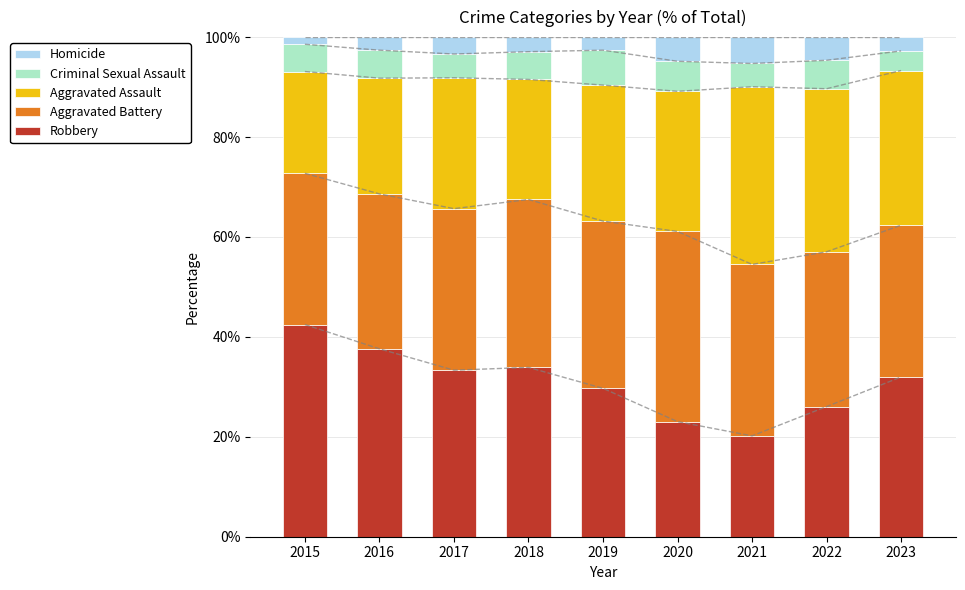

Reading left to right, what are all the values shown in this chart?

Robbery: 2015=42.5	2016=37.6	2017=33.3	2018=33.9	2019=29.7	2020=23.0	2021=20.2	2022=26.0	2023=32.0
Aggravated Battery: 2015=30.3	2016=31.0	2017=32.3	2018=33.6	2019=33.5	2020=38.1	2021=34.3	2022=31.0	2023=30.4
Aggravated Assault: 2015=20.4	2016=23.2	2017=26.2	2018=24.0	2019=27.2	2020=28.0	2021=35.6	2022=32.6	2023=31.0
Criminal Sexual Assault: 2015=5.5	2016=5.6	2017=4.8	2018=5.6	2019=7.0	2020=6.0	2021=4.7	2022=5.7	2023=3.9
Homicide: 2015=1.4	2016=2.6	2017=3.4	2018=2.9	2019=2.6	2020=4.8	2021=5.3	2022=4.6	2023=2.8